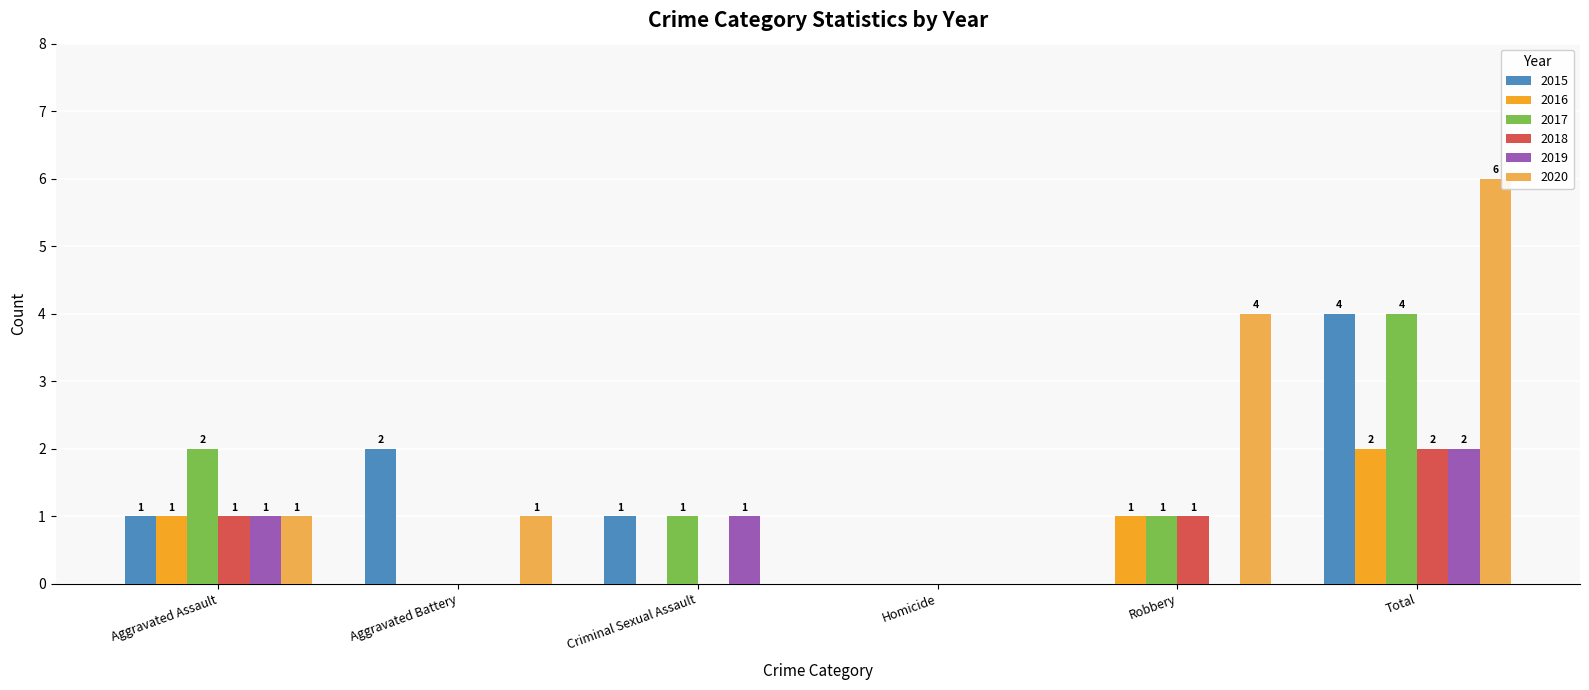

How many groups of bars are there?

6